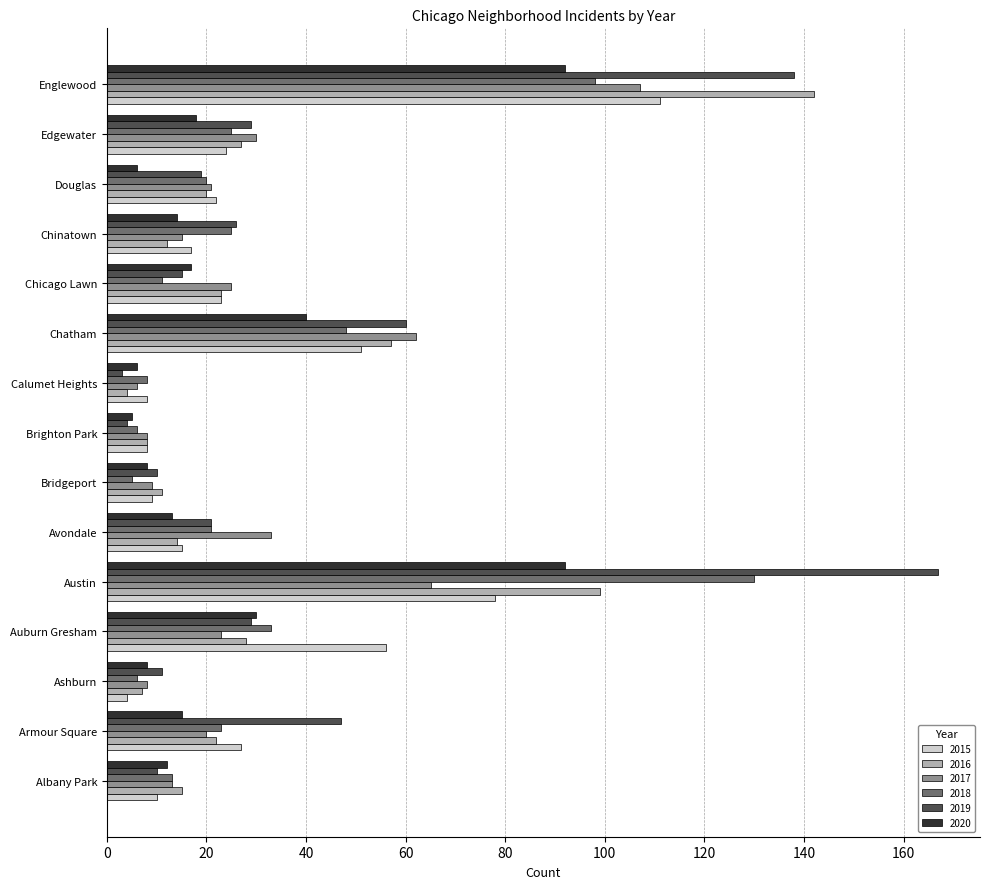

Which series has the largest range (max minus min)?

2019